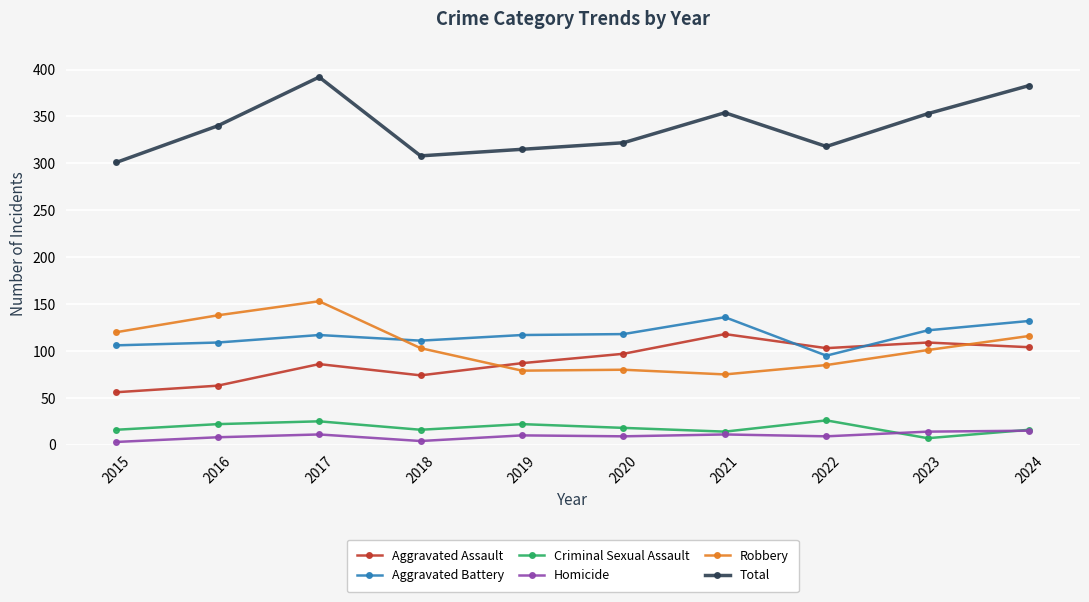

Which series changed the most between 2022 and 2024?

Total